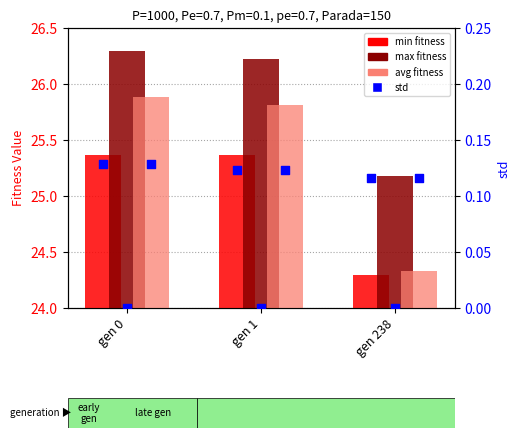

At how many categories does at least one series exceed 26?

2